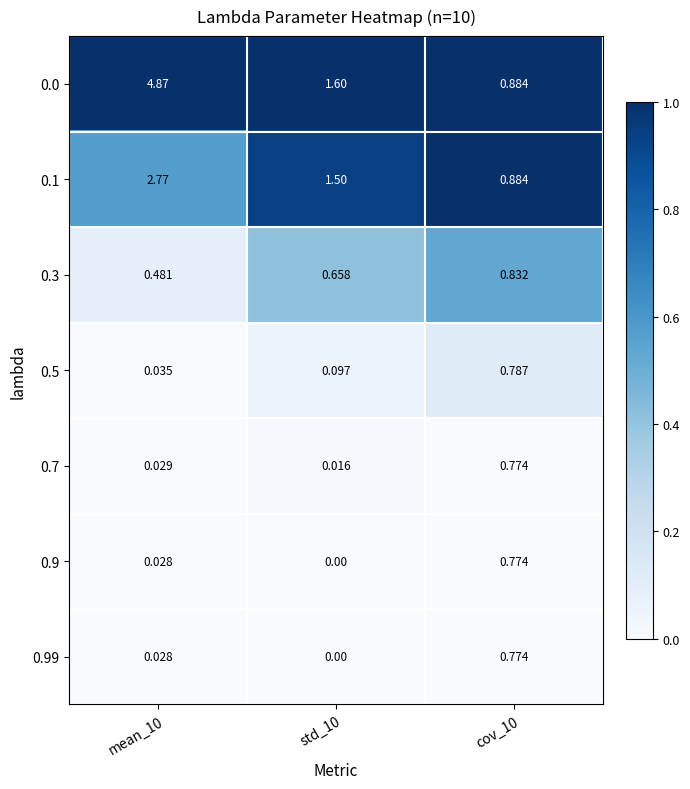

Is the value of 0.3 at std_10 greater than the value of 0.99 at mean_10?

Yes